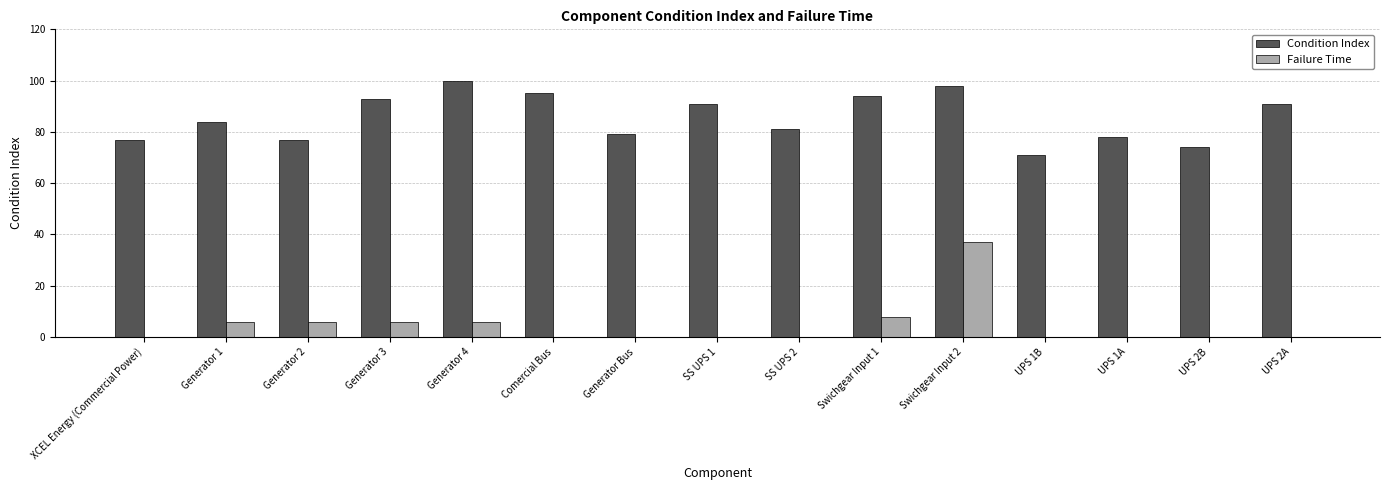

The Condition Index series shows 77 at XCEL Energy (Commercial Power). True or false?

True